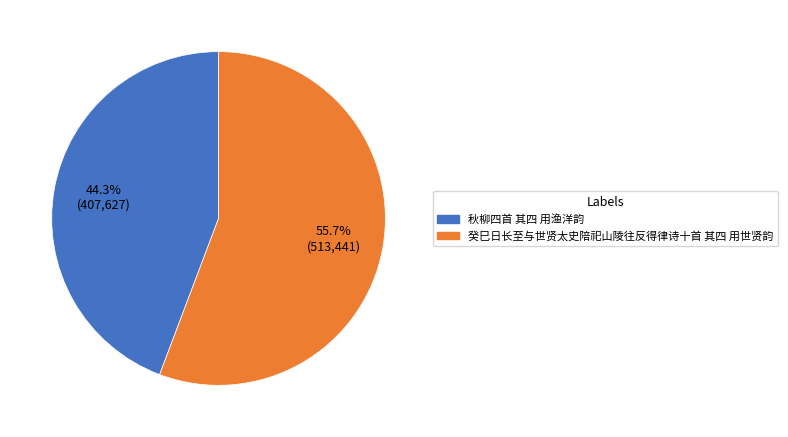

Count the number of slices in the pie.

2